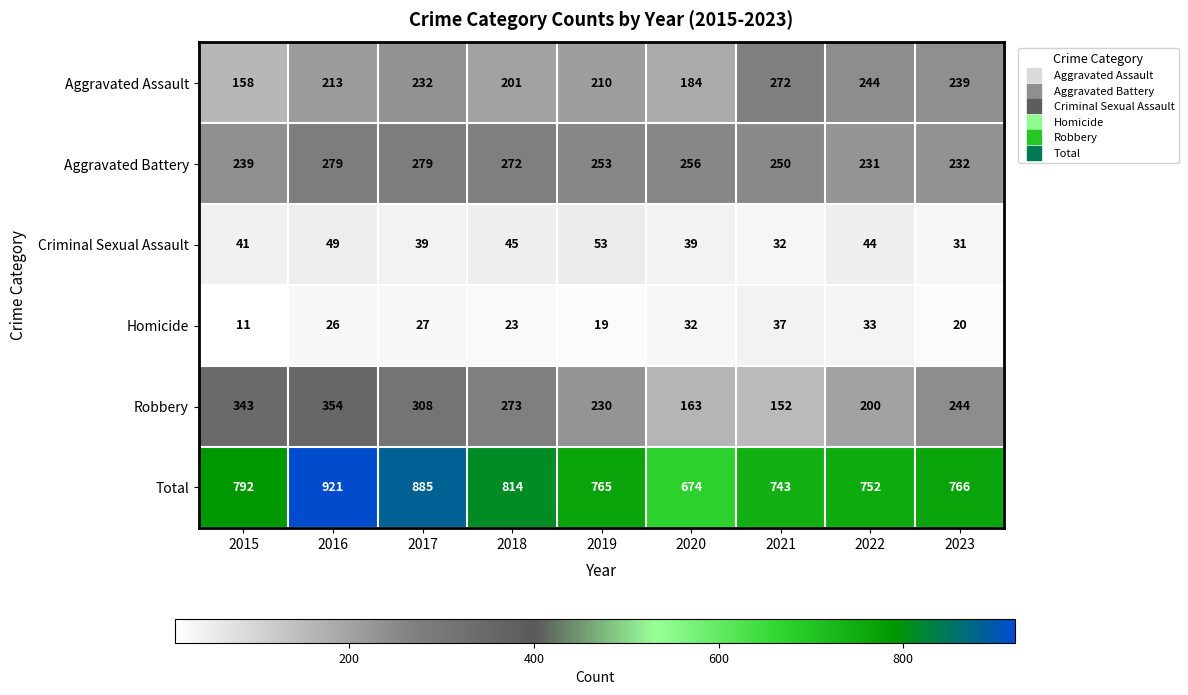

What is the difference between the maximum and second lowest values in the Aggravated Battery series?

47